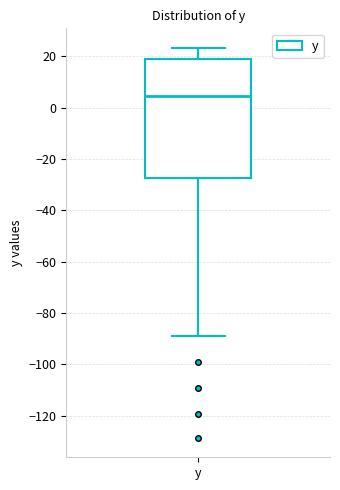

Transcribe this box plot: give where the median line is, the range the box spans, and where the two whiskers end, as read against the y-axis. The values are not printed on the chart, so give them approximately, as read against the axis.

median 4, box -28 to 18, whiskers -88 to 24